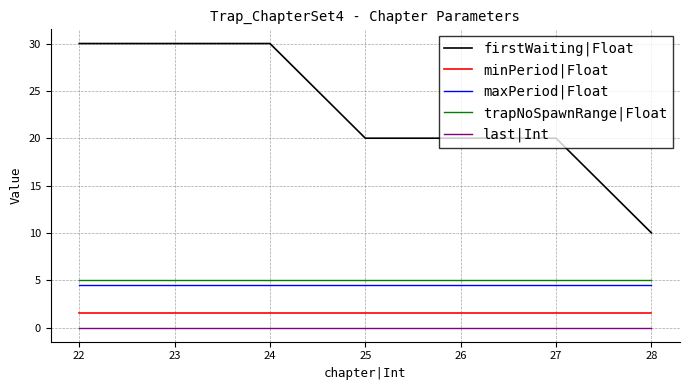

What is the sum of the trapNoSpawnRange|Float values at 26 and 25?

10.0